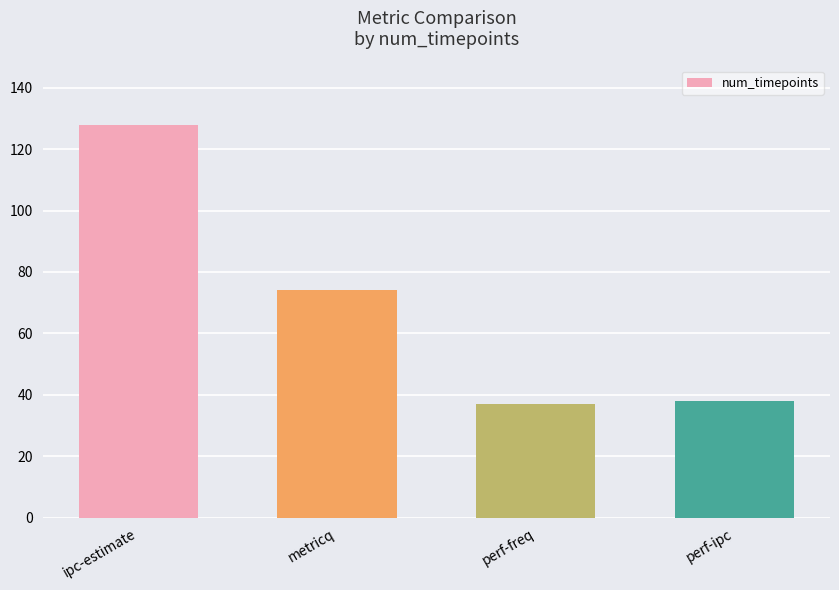

What is the ratio of the value at perf-ipc to the value at metricq?

0.5